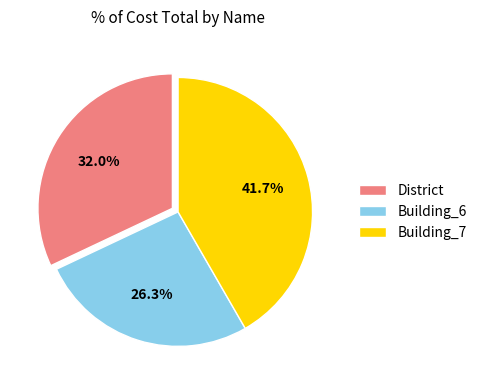

What is the smallest slice in the pie chart?

Building_6